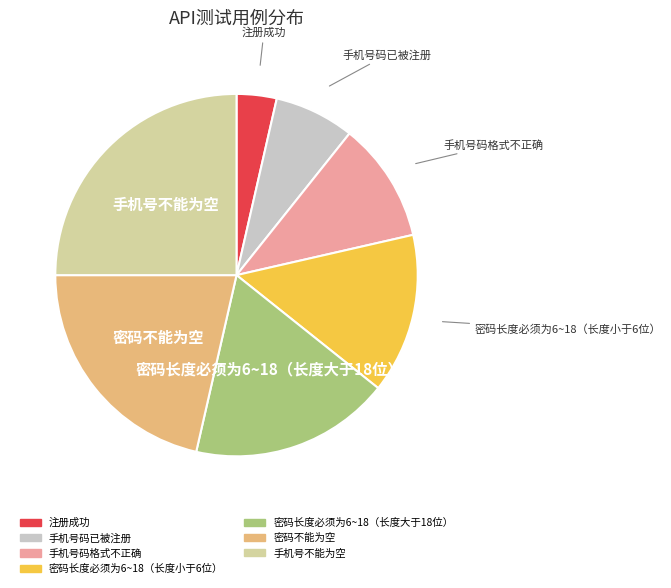

What is the ratio of the value at 手机号码已被注册 to the value at 密码长度必须为6~18（长度小于6位）?

0.5